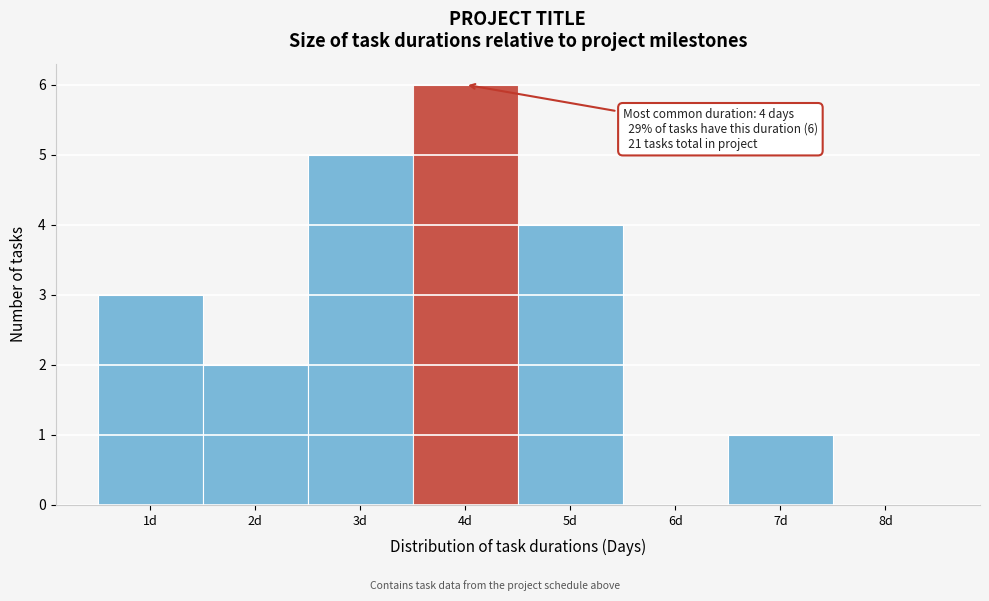

Which range on the x-axis has the tallest bar?

3.5 to 4.5